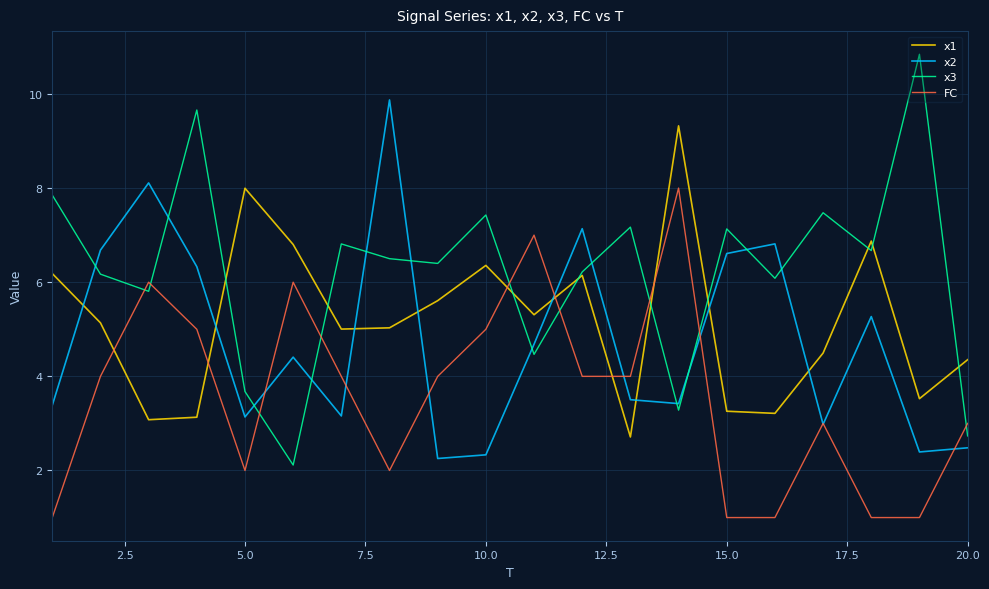

What is the lowest value of the x2 series?

2.3